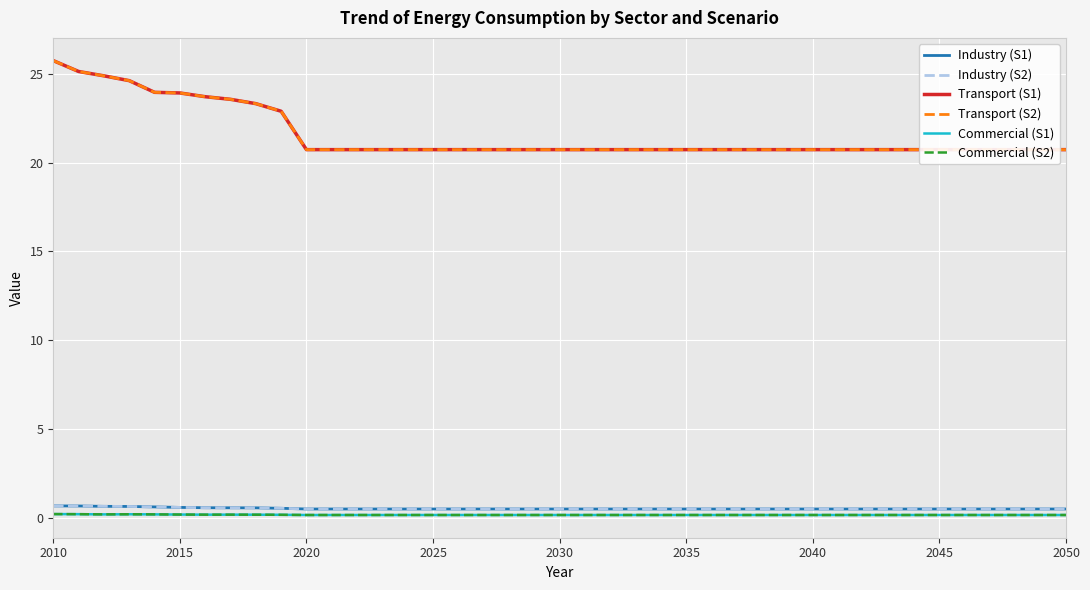

Reading left to right, transcribe all the data shown in this chart.

Industry (S1): 0.7	0.7	0.6	0.6	0.6	0.6	0.6	0.6	0.6	0.5	0.5	0.5	0.5	0.5	0.5	0.5	0.5
Industry (S2): 0.7	0.7	0.6	0.6	0.6	0.6	0.6	0.6	0.6	0.5	0.5	0.5	0.5	0.5	0.5	0.5	0.5
Transport (S1): 25.7	25.1	24.9	24.6	24.0	23.9	23.7	23.6	23.3	22.9	20.7	20.7	20.7	20.7	20.7	20.7	20.7
Transport (S2): 25.7	25.1	24.9	24.6	24.0	23.9	23.7	23.6	23.3	22.9	20.7	20.7	20.7	20.7	20.7	20.7	20.7
Commercial (S1): 0.2	0.2	0.2	0.2	0.2	0.2	0.2	0.2	0.2	0.2	0.2	0.2	0.2	0.2	0.2	0.2	0.2
Commercial (S2): 0.2	0.2	0.2	0.2	0.2	0.2	0.2	0.2	0.2	0.2	0.2	0.2	0.2	0.2	0.2	0.2	0.2